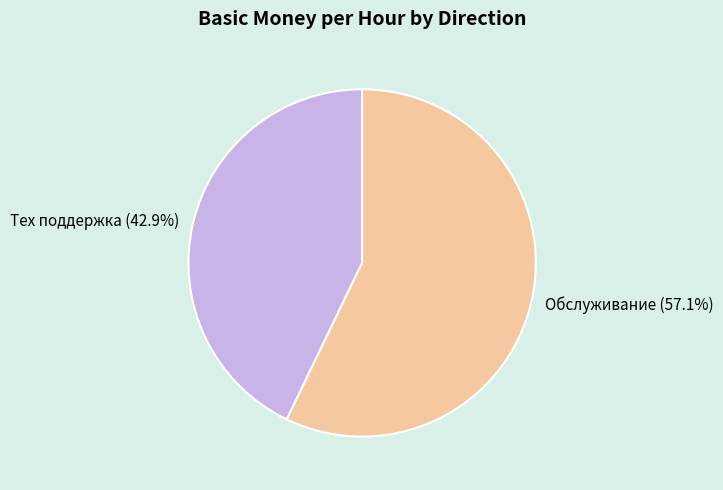

To the nearest percent, what is the difference between the largest and smallest slice percentages?

14%